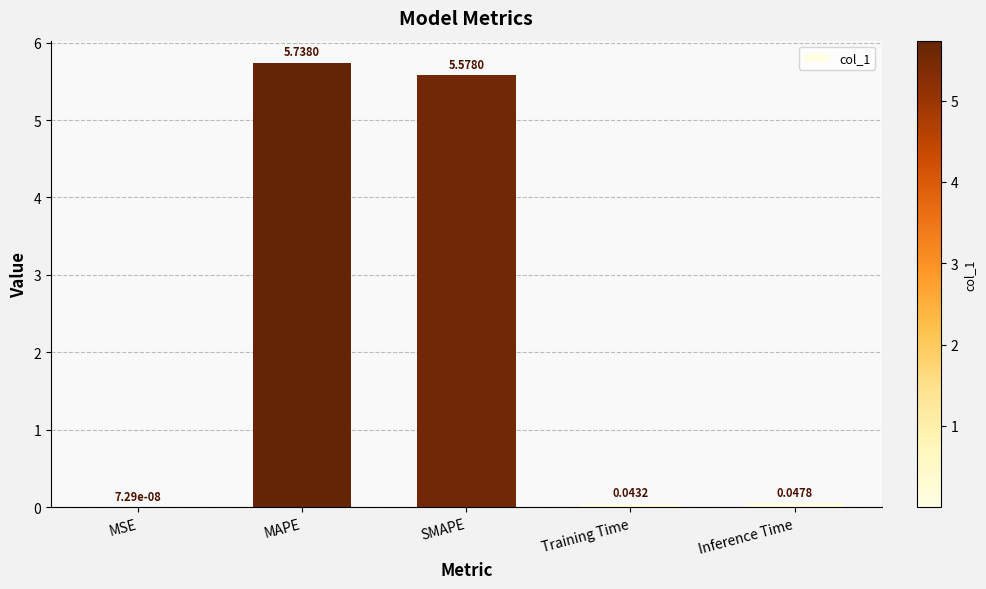

What is the sum of all values?

11.4